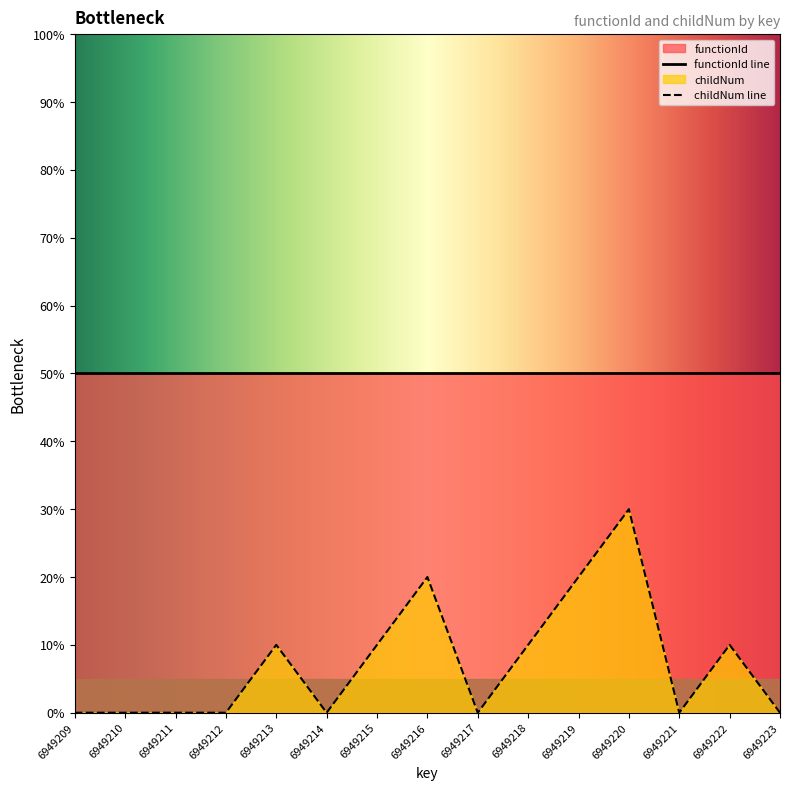

Which label corresponds to the largest value in the chart?

6949220